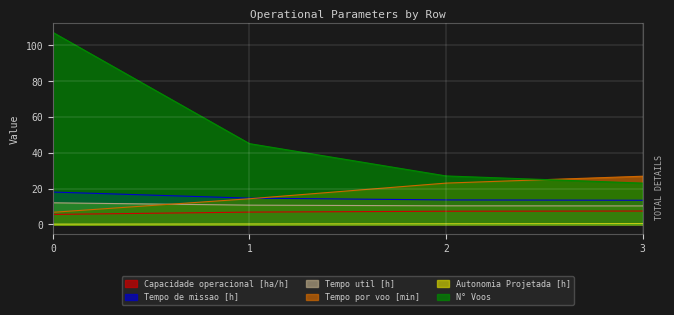

What is the minimum value for Tempo util [h]?

10.3